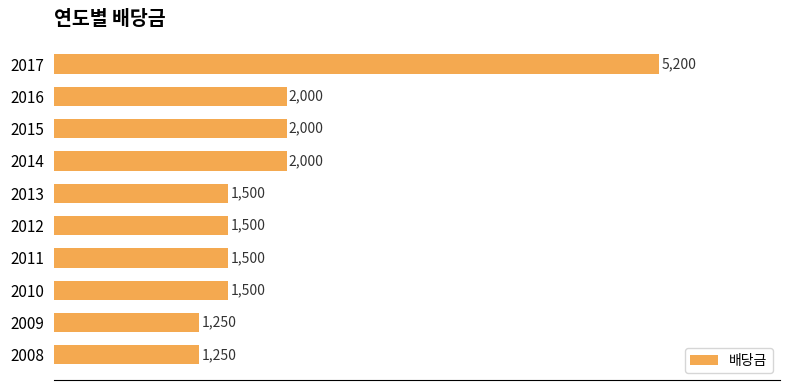

What is the difference between the second highest and minimum values?

750